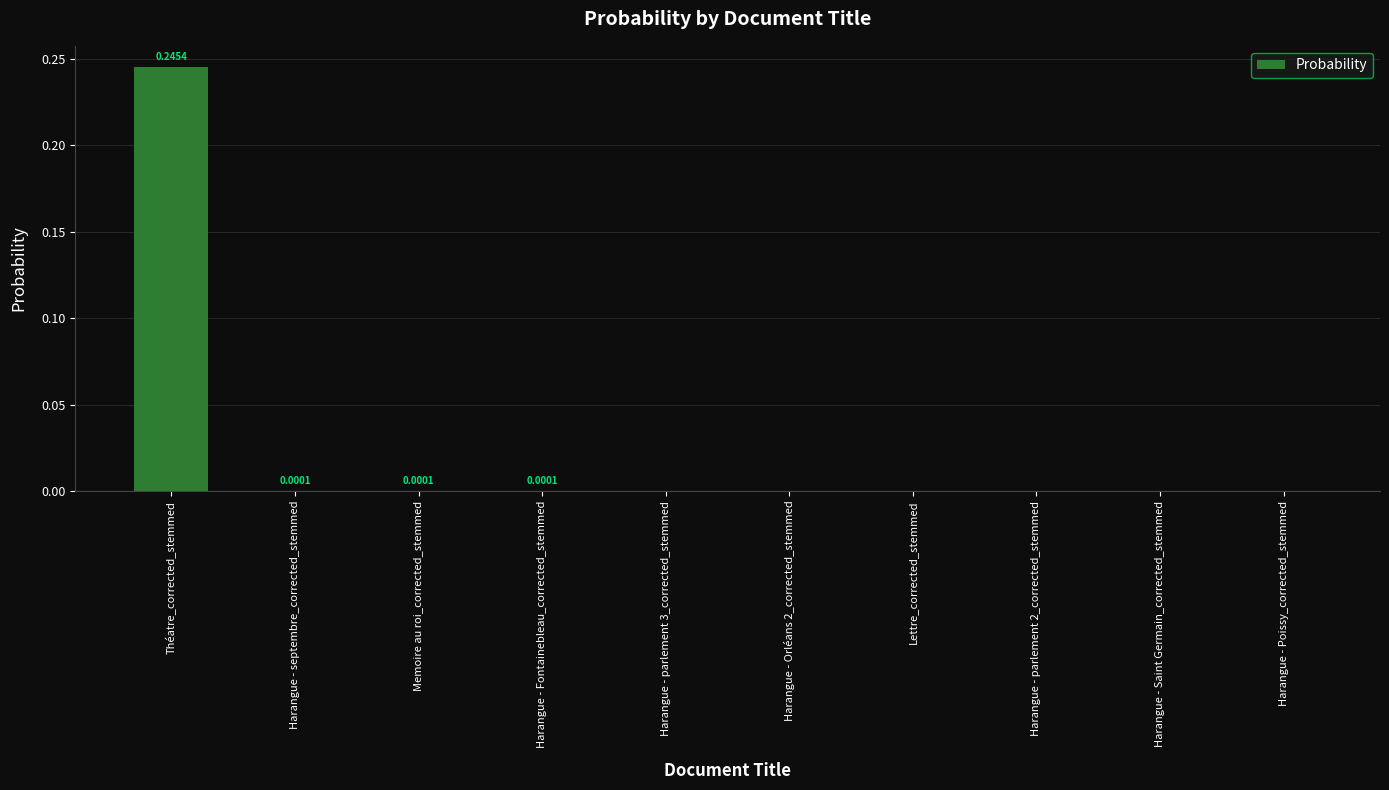

At which category does the chart reach its peak across all series?

Théatre_corrected_stemmed